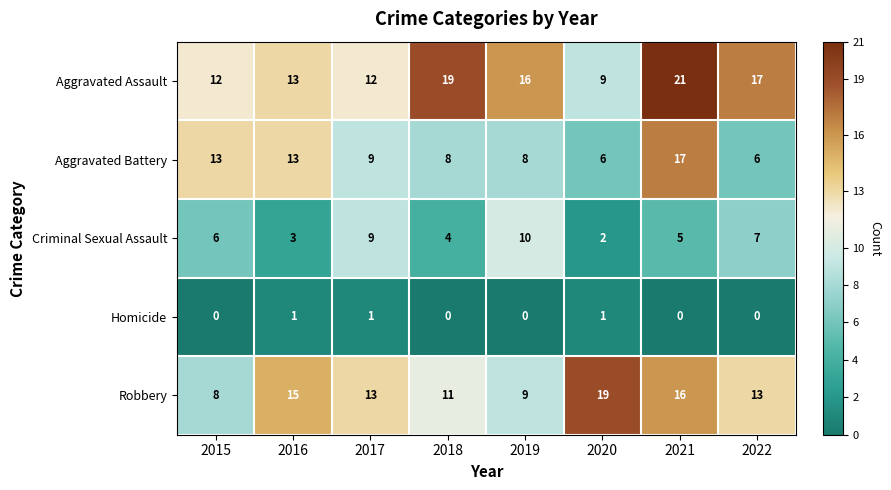

List the series in order of their peak value, highest first.

Aggravated Assault, Robbery, Aggravated Battery, Criminal Sexual Assault, Homicide